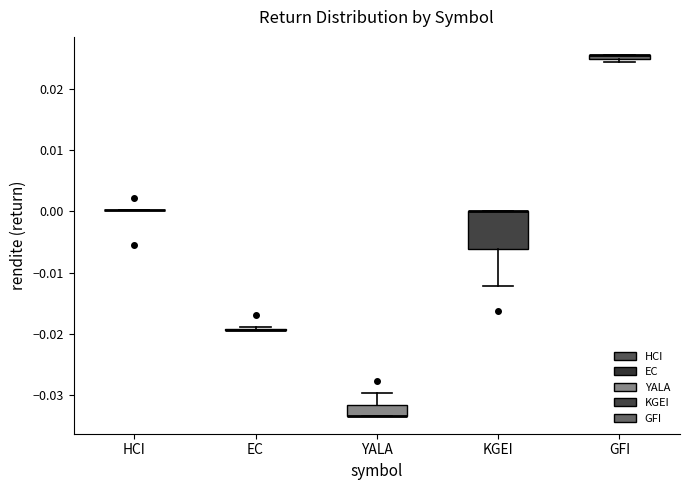

Comparing the boxes themselves (not the whiskers), which one is the tallest?

KGEI